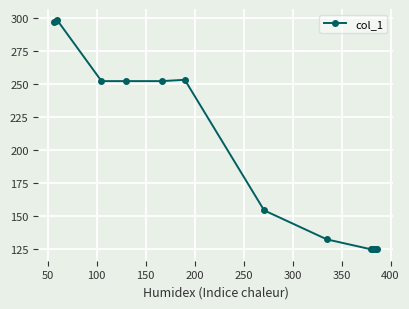

What is the value of the 8th point from the left?

154.0